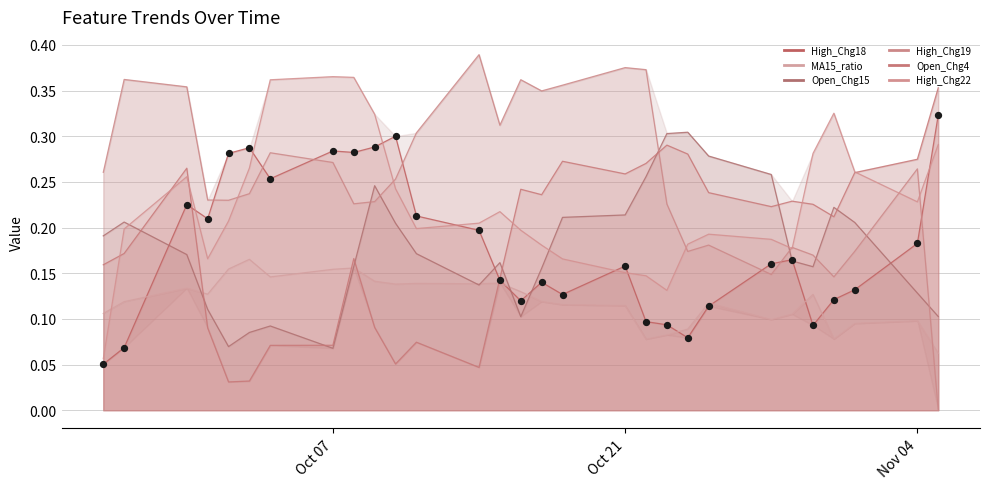

What are all the series names shown in the legend?

High_Chg18, MA15_ratio, Open_Chg15, High_Chg19, Open_Chg4, High_Chg22